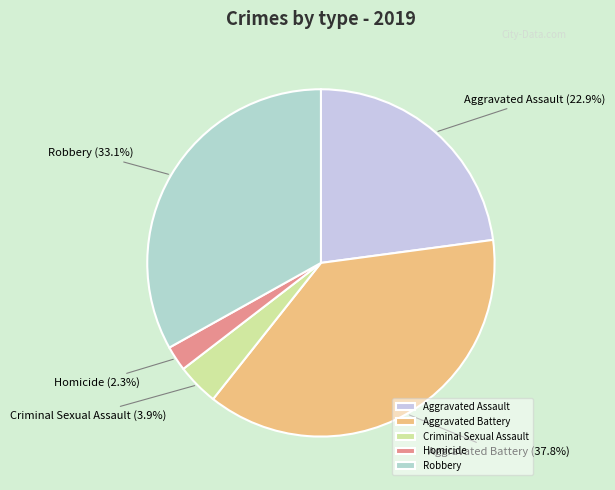

How many segments does this pie chart have?

5